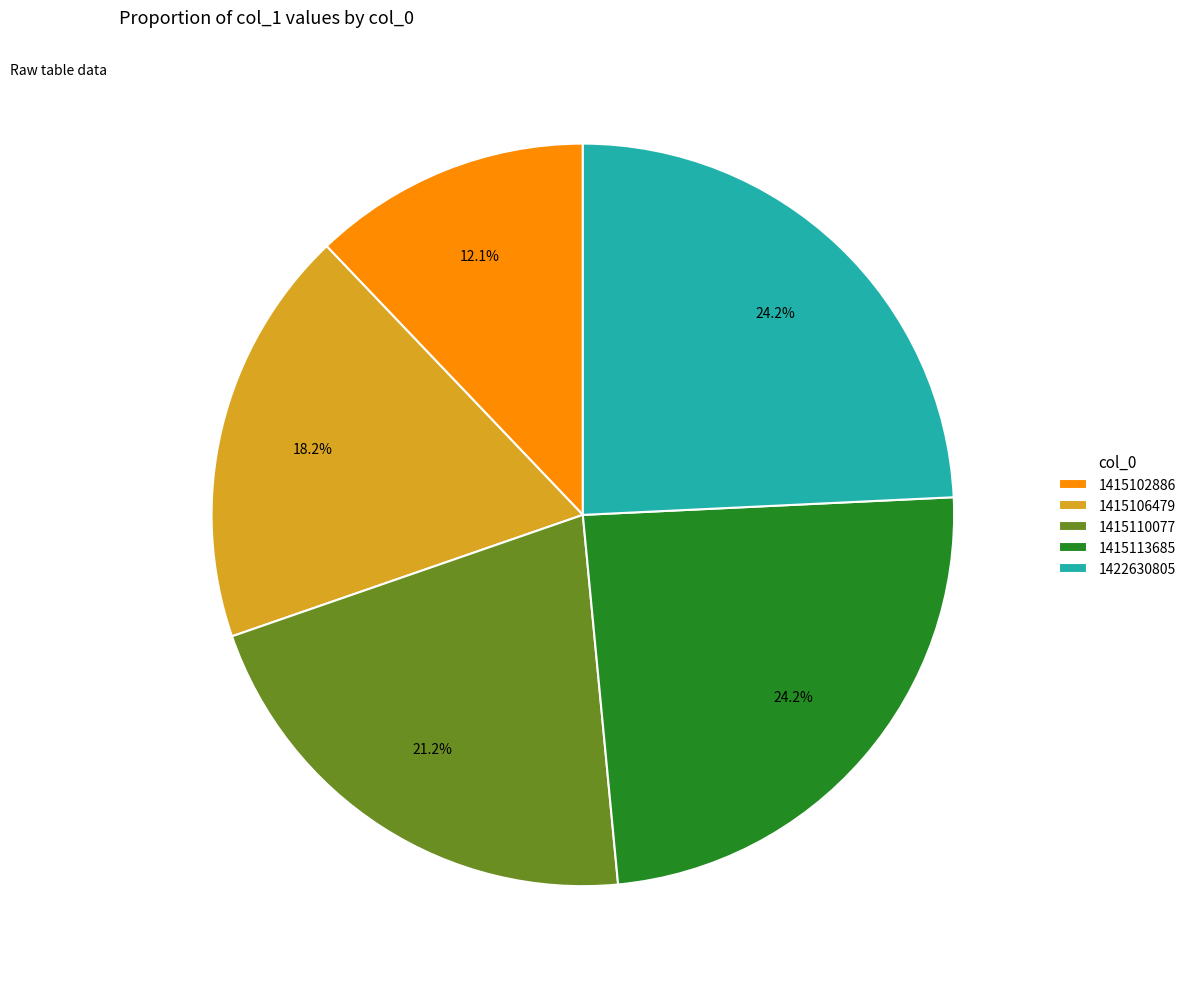

To the nearest percent, what percentage of the pie is 1422630805?

24%